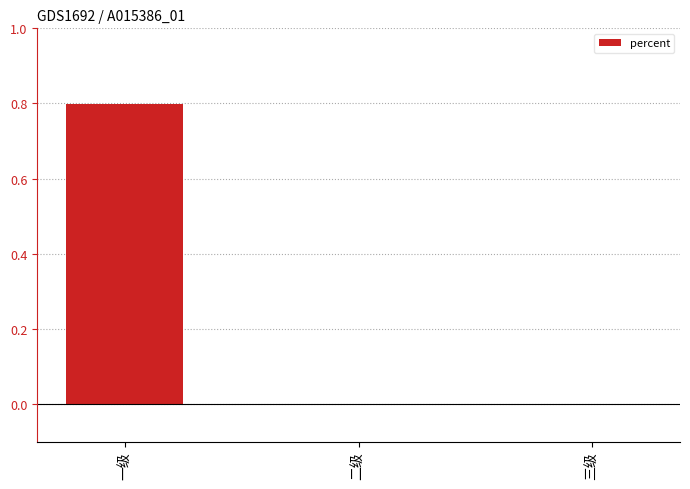

What is the change in value from 一级 to 二级?

-0.8